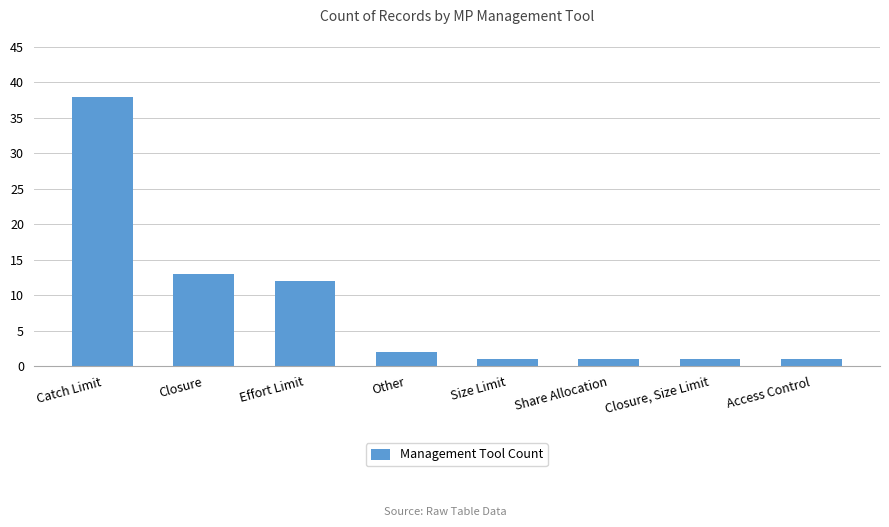

What is the label of the 3rd bar from the left?

Effort Limit